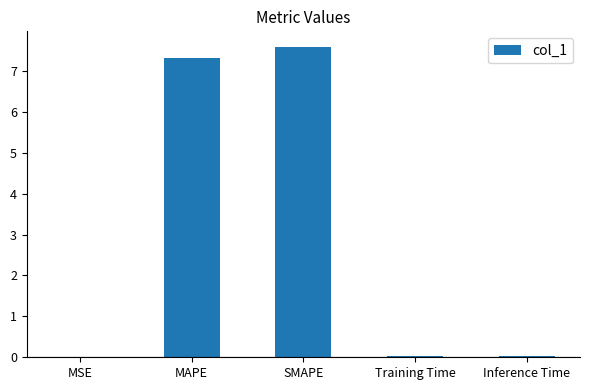

What is the sum of the values at MAPE and SMAPE?

14.9